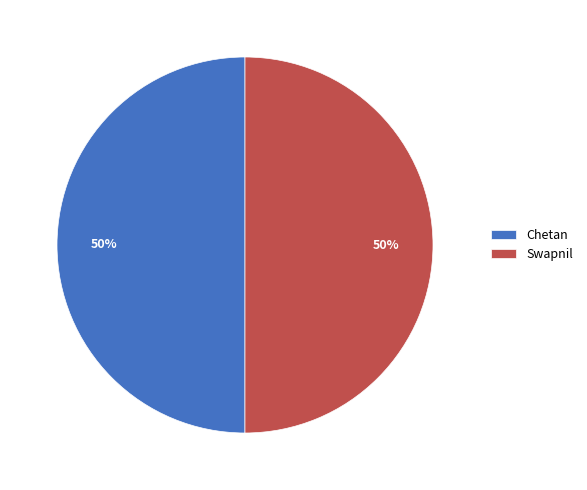

Approximately how many times larger is the value at Chetan compared to Swapnil?

1.0